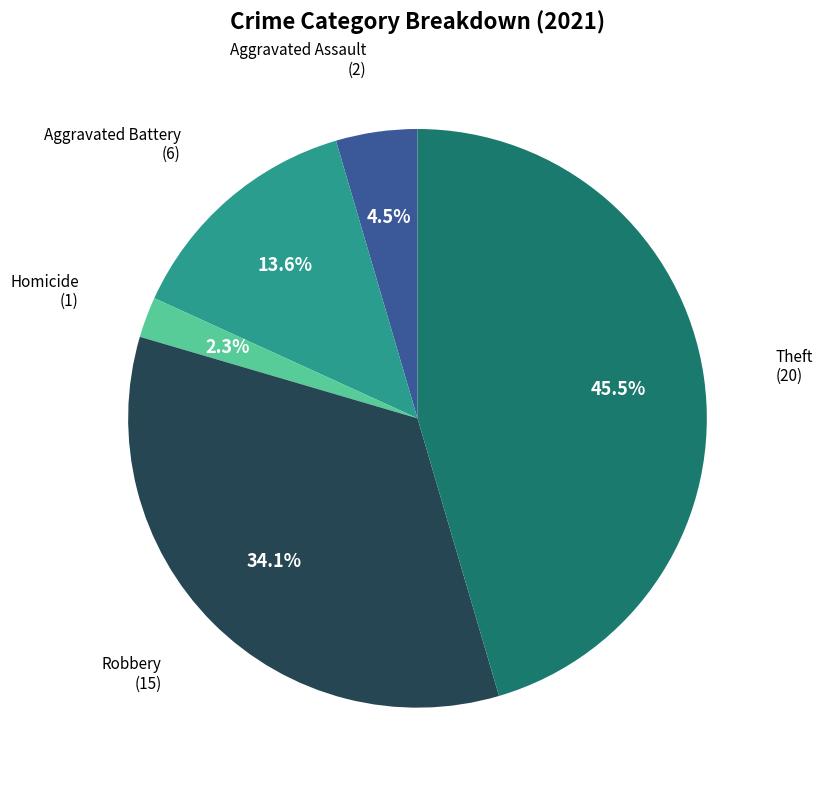

Is there any slice that represents more than half of the pie?

No